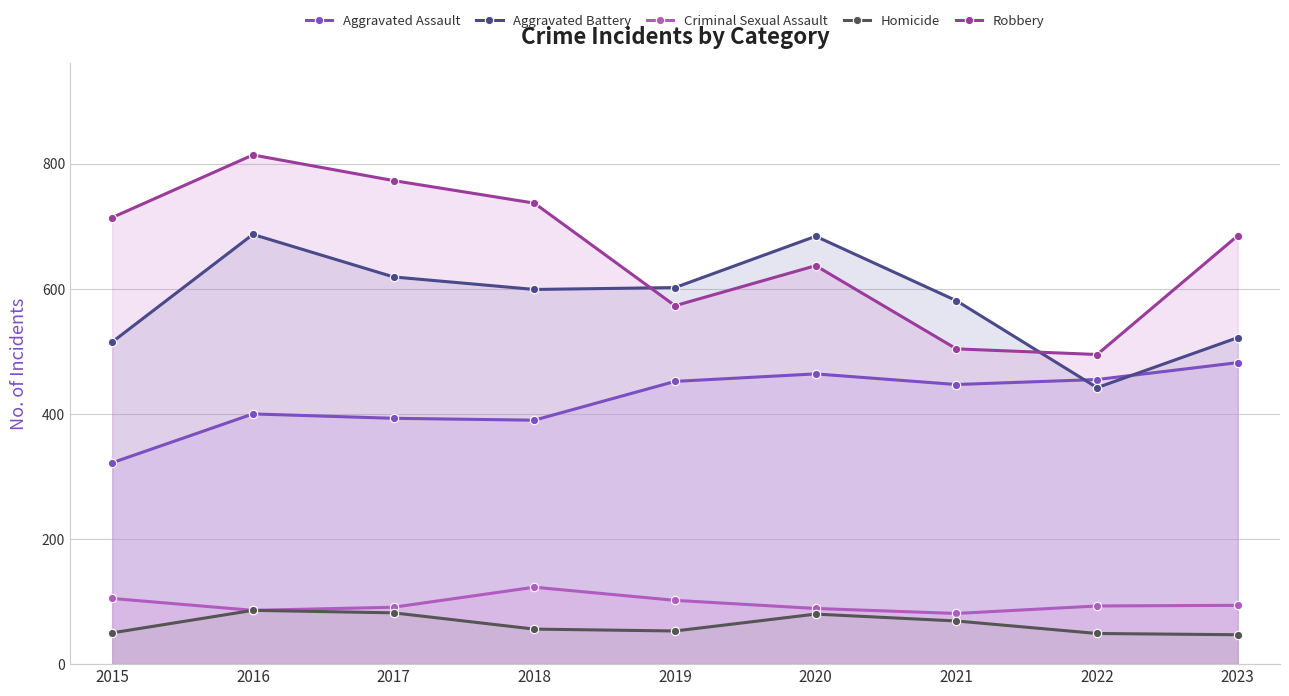

What is the minimum value for Aggravated Assault?

322